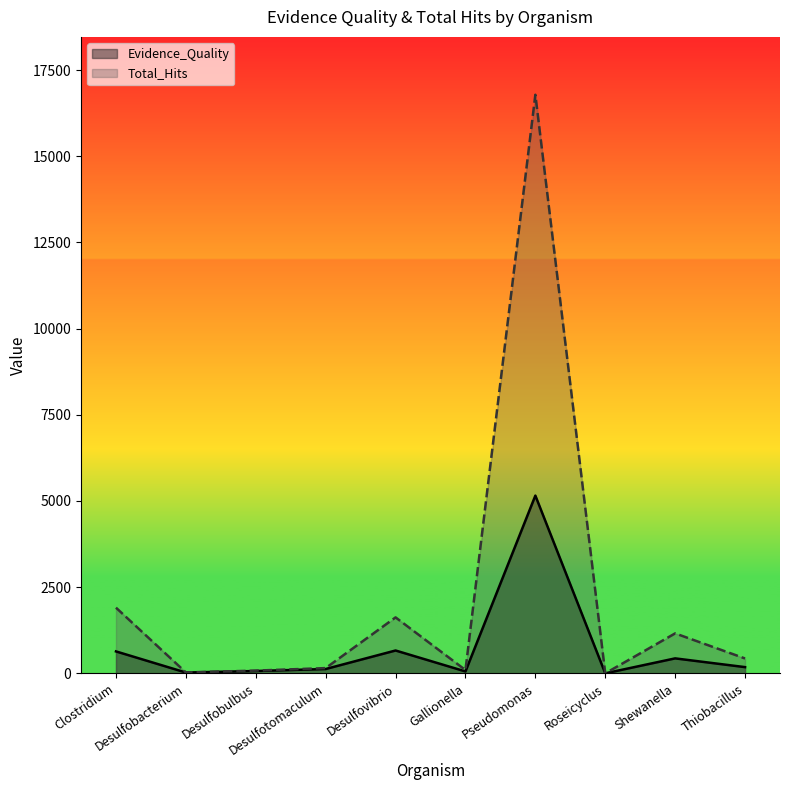

What position from the left is Pseudomonas?

7